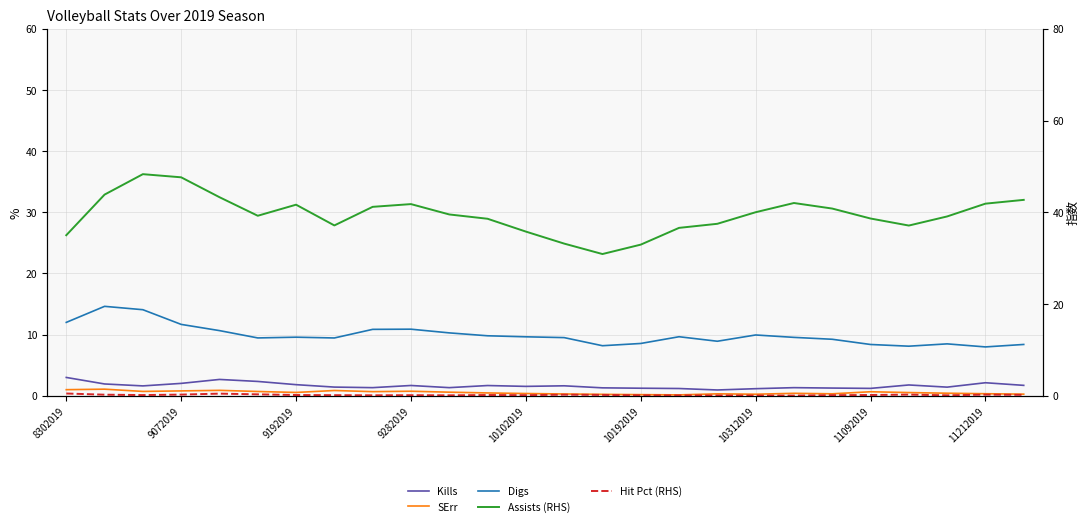

The value of Kills at 20 is 2.3. True or false?

False